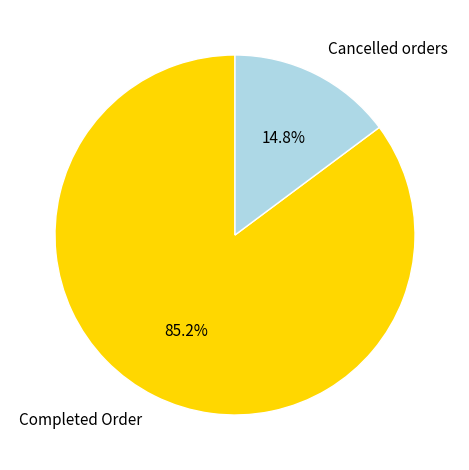

Which slice is the largest?

Completed Order